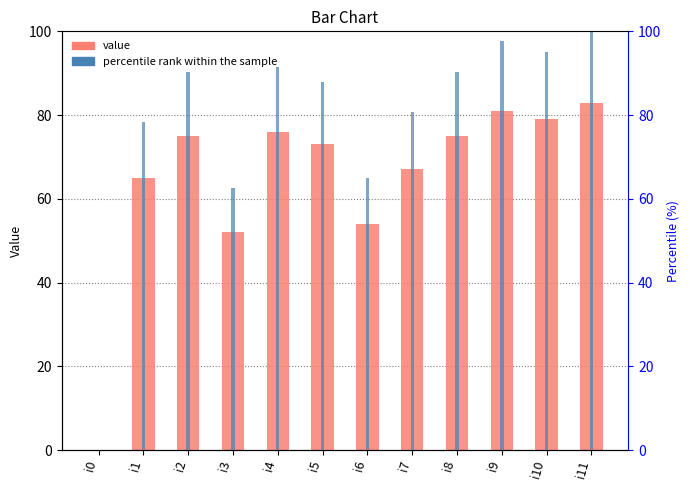

What is the value of the col_1 bar at the 8th from the left?

67.0